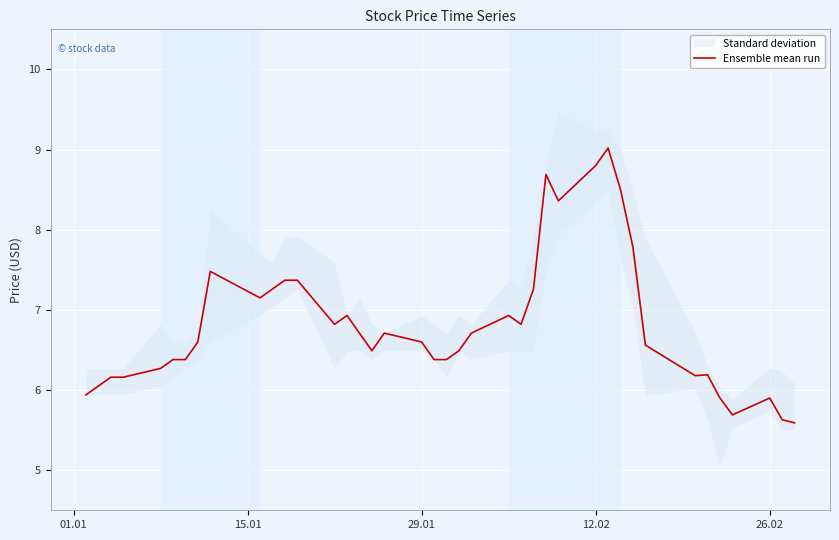

What is the maximum value for Ensemble mean run?

9.0